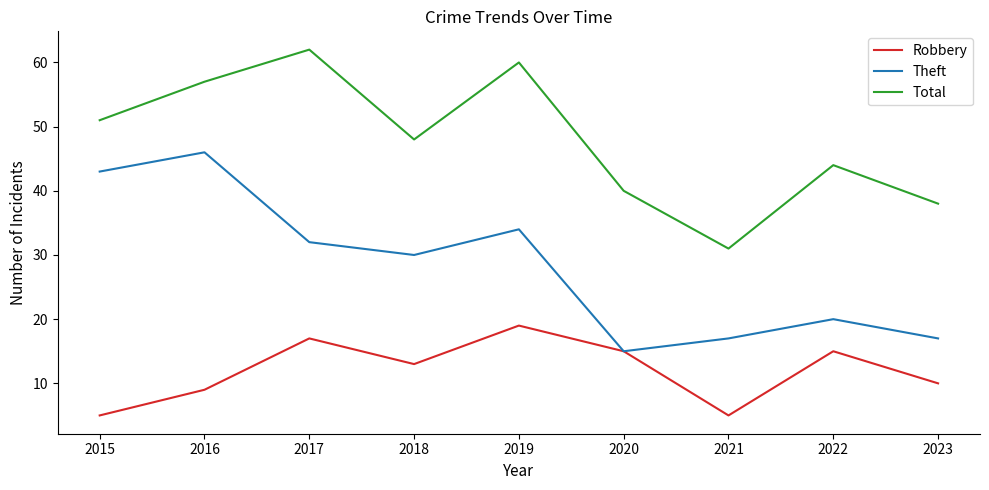

Rank the series at 2019 from lowest to highest value.

Robbery, Theft, Total